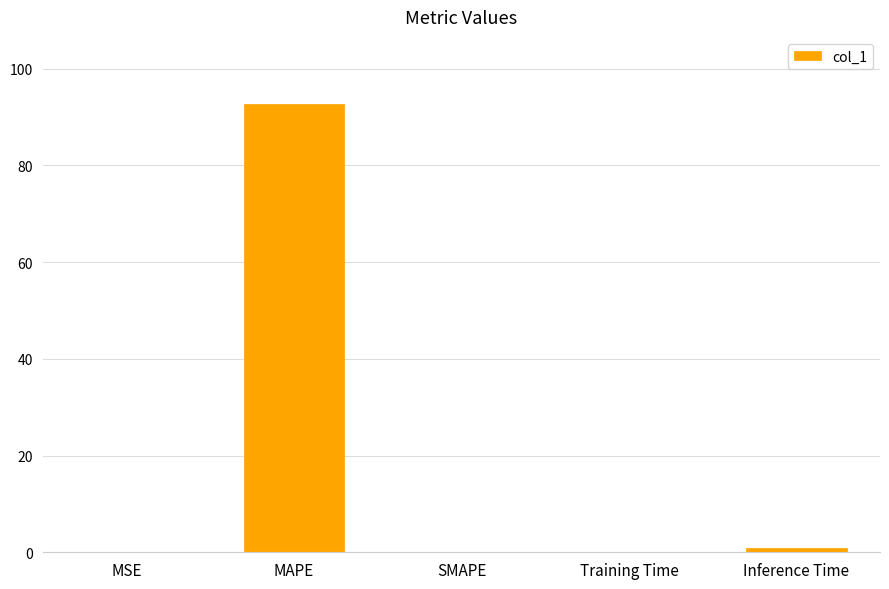

How many data points does each series have?

5